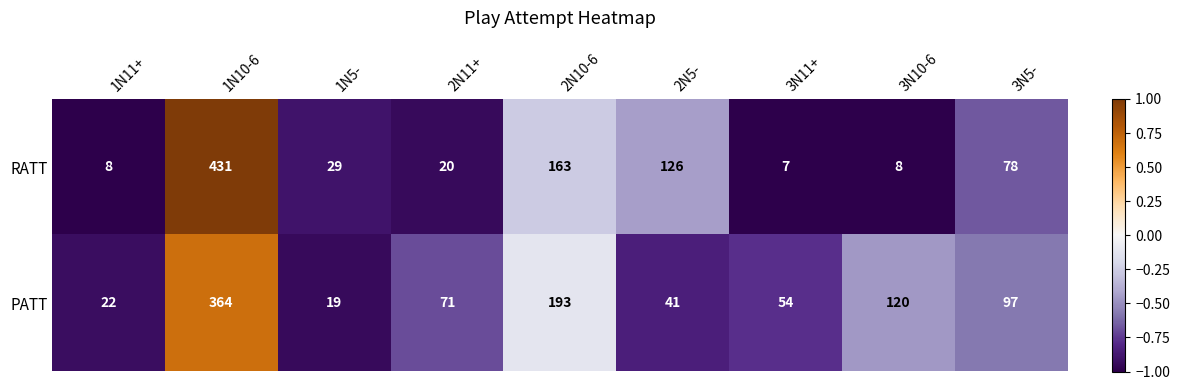

How many values in the PATT series are below 71?

4